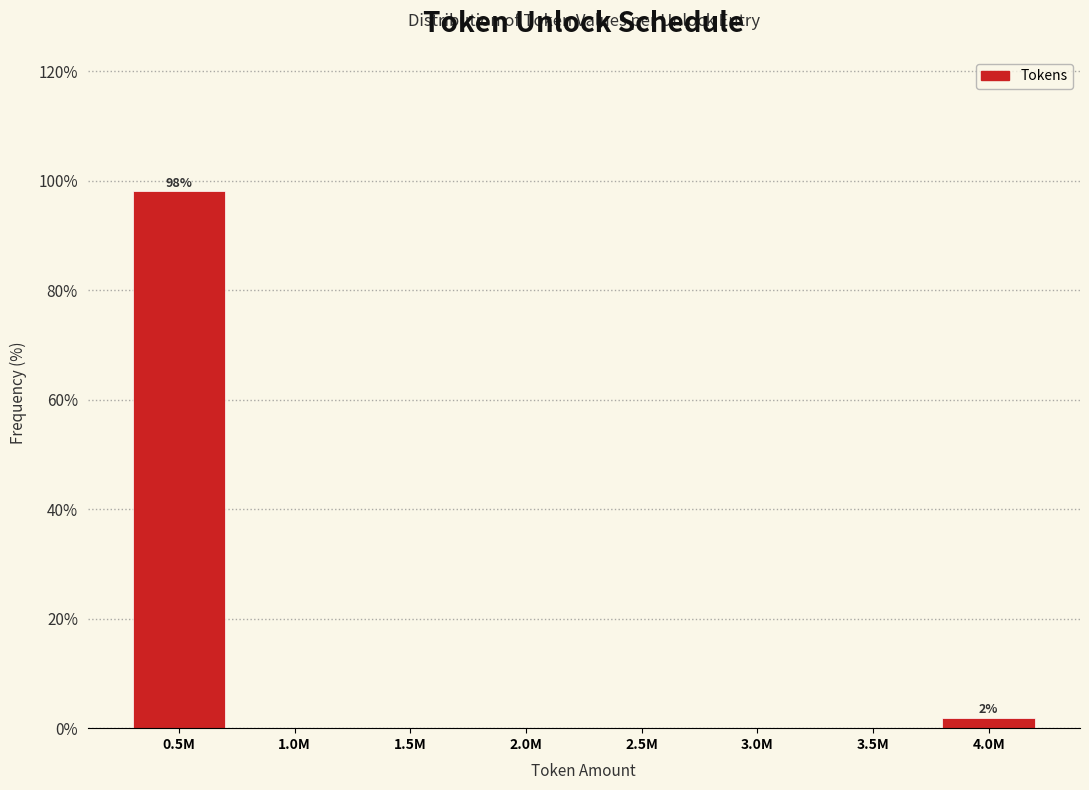

Reading left to right, transcribe all the data shown in this chart.

0.5M=98.1	1.0M=0.0	1.5M=0.0	2.0M=0.0	2.5M=0.0	3.0M=0.0	3.5M=0.0	4.0M=1.9